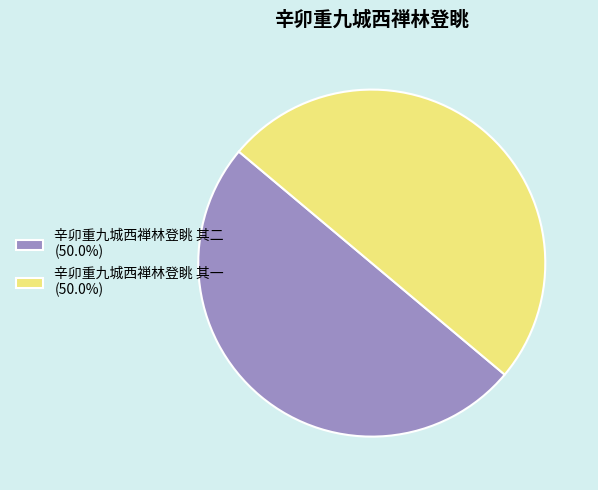

Is the sum of 辛卯重九城西禅林登眺 其二 (50.0%) and 辛卯重九城西禅林登眺 其一 (50.0%) greater than half?

Yes